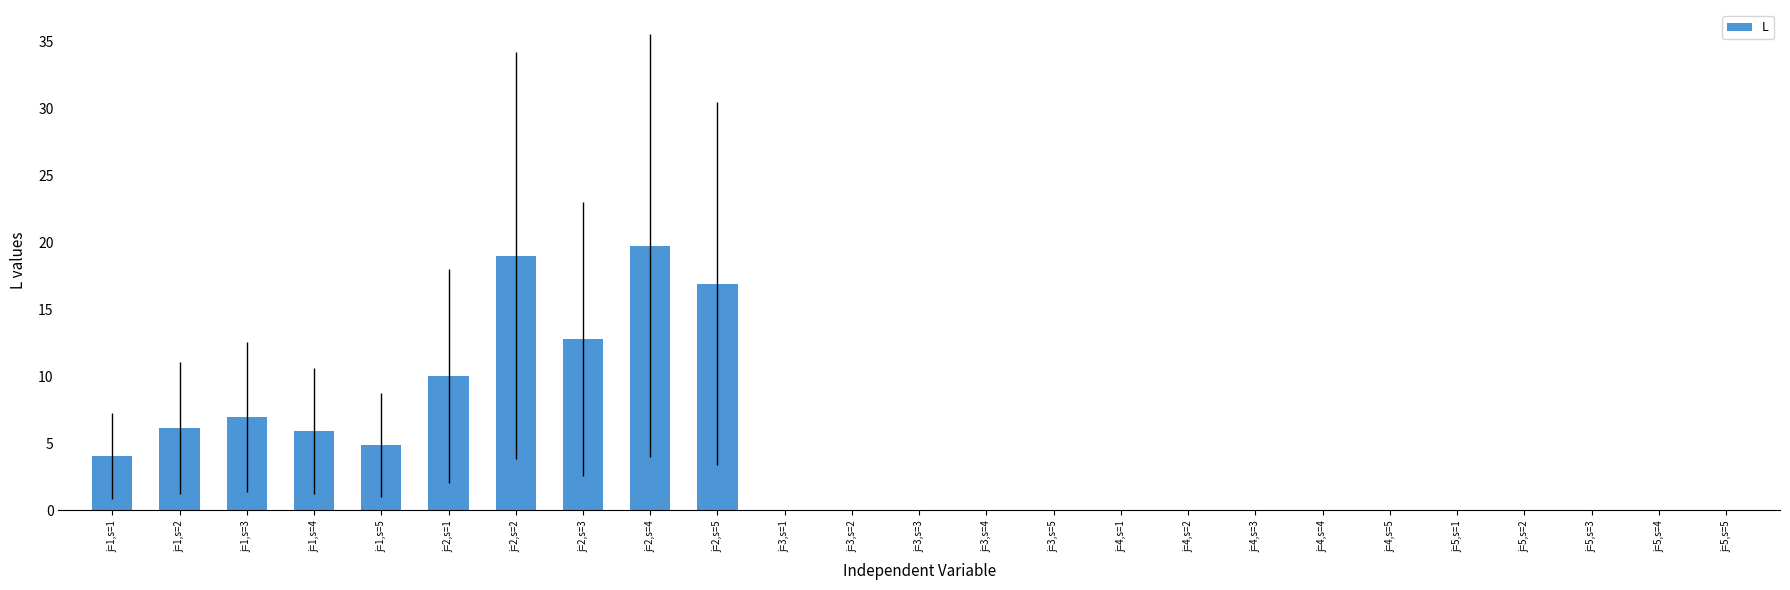

The chart shows a value of 0.0 at j=4,s=2. True or false?

True